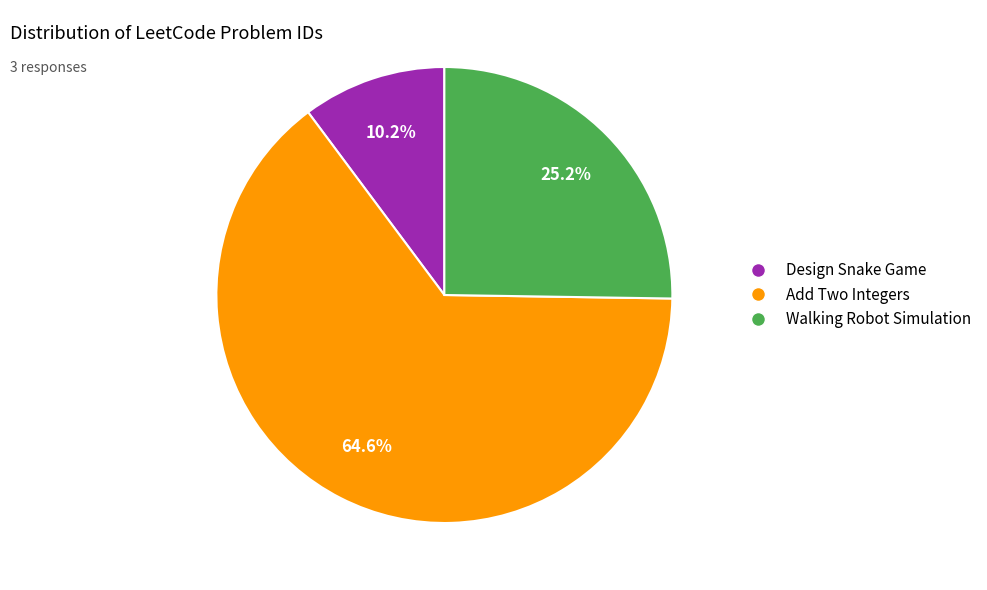

What percentage is NOT represented by Add Two Integers?

35.4%